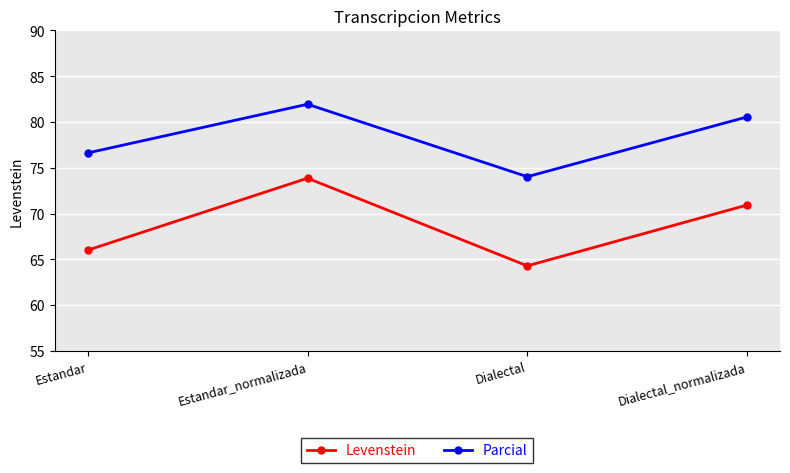

List the labels in order of Parcial value, largest first.

Estandar_normalizada, Dialectal_normalizada, Estandar, Dialectal